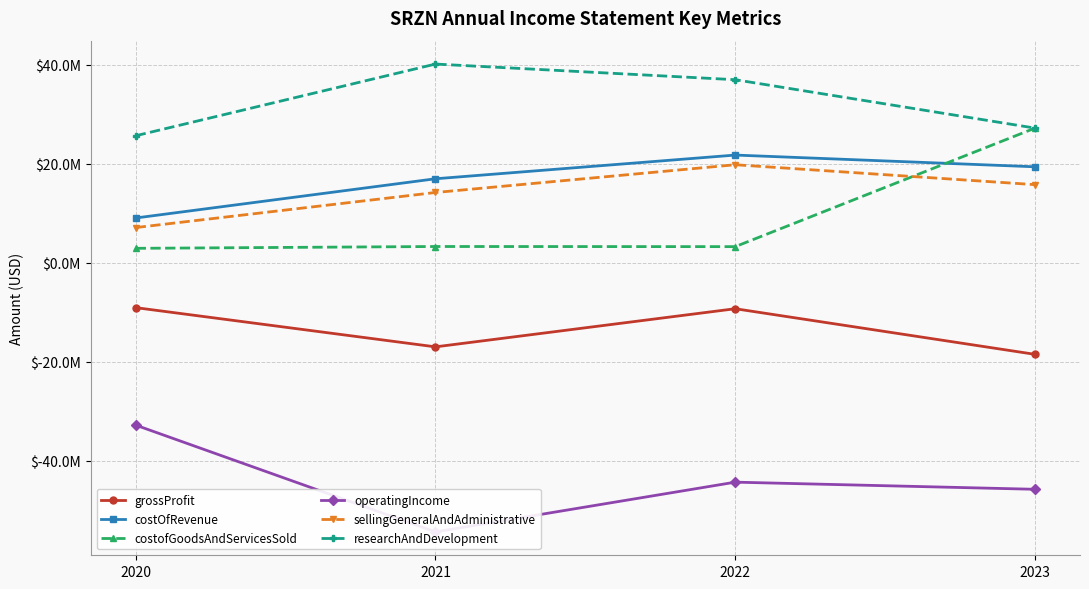

Is it true that grossProfit equals -12218034 at 2020?

False